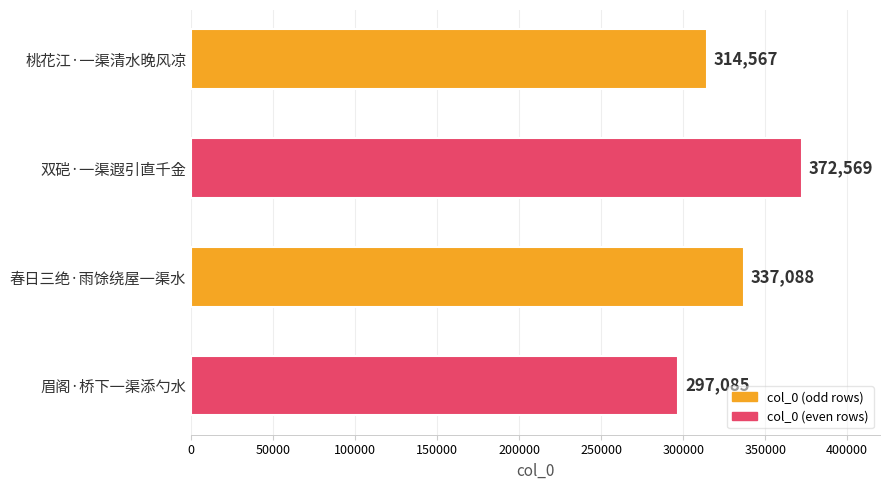

Reading top to bottom, extract all data points from this chart.

桃花江·一渠清水晚风凉=314567	双硙·一渠遐引直千金=372569	春日三绝·雨馀绕屋一渠水=337088	眉阁·桥下一渠添勺水=297085